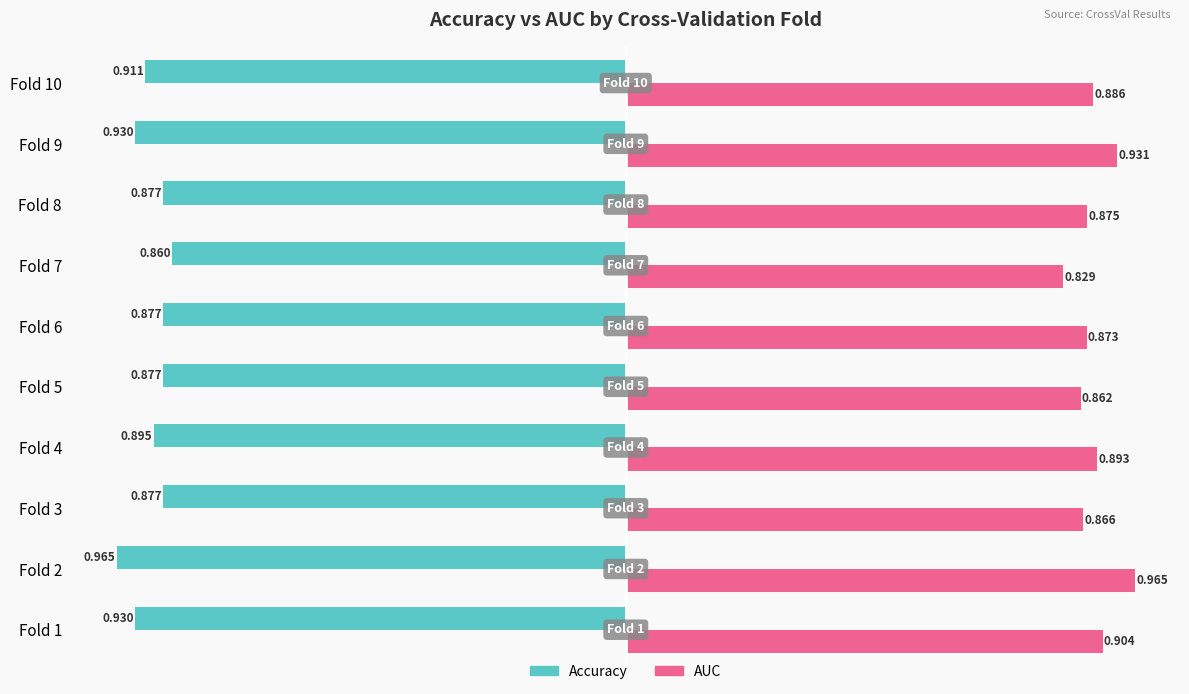

How many categories are shown in the chart?

10